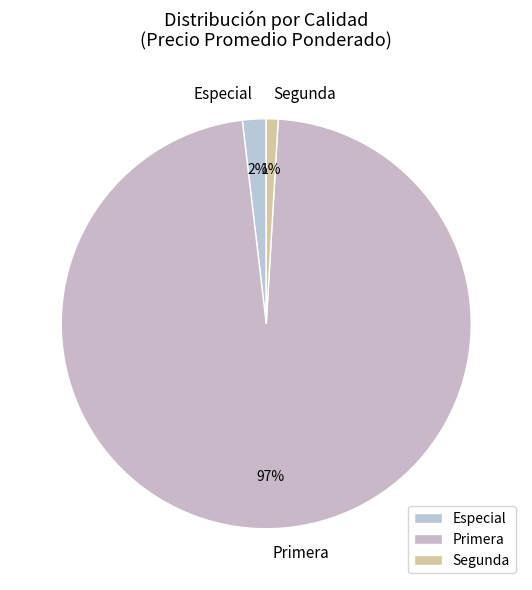

Is there any slice that represents more than half of the pie?

Yes